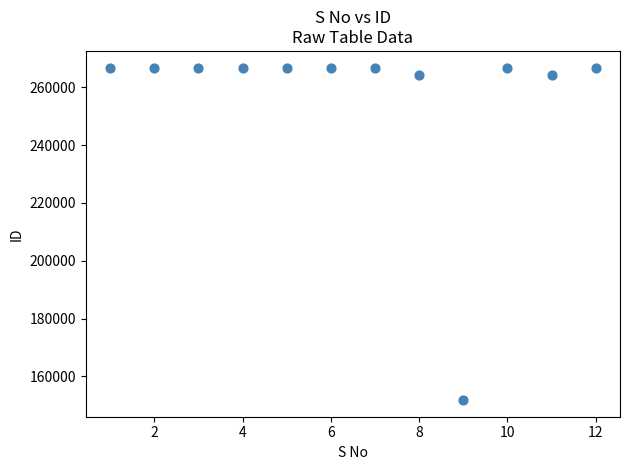

What is the average Y value?

256705